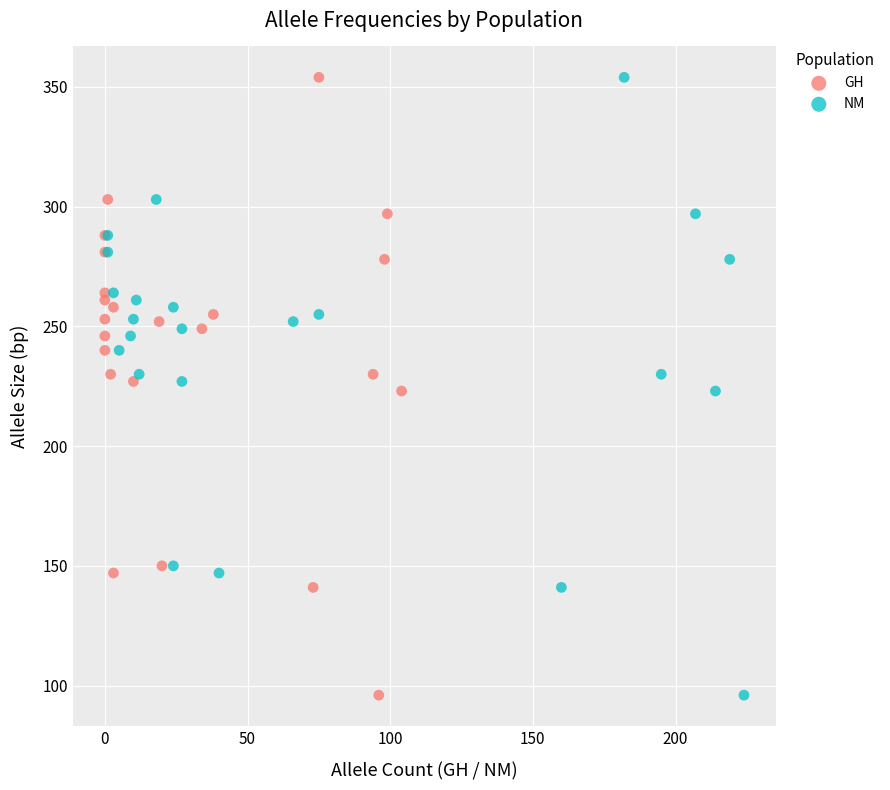

What are all the series names shown in the legend?

GH, NM